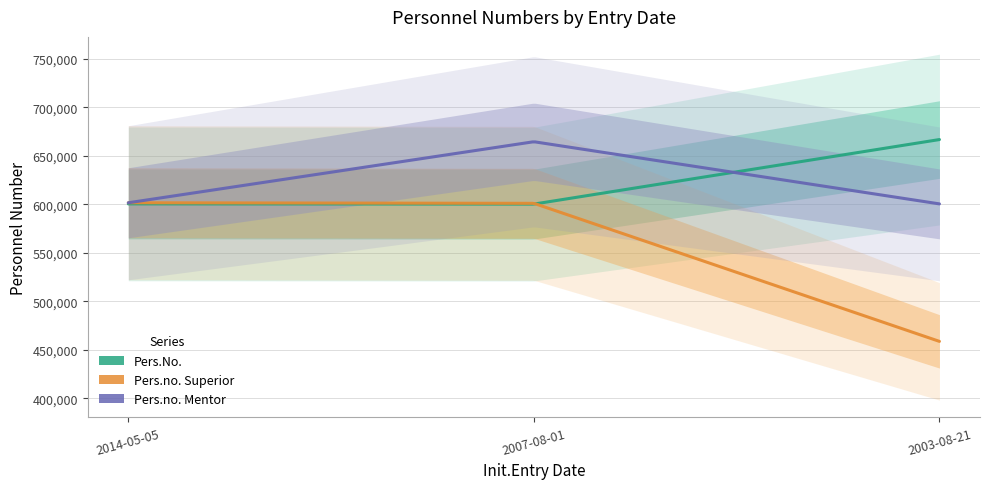

At which category is the sum across all series the highest?

2007-08-01